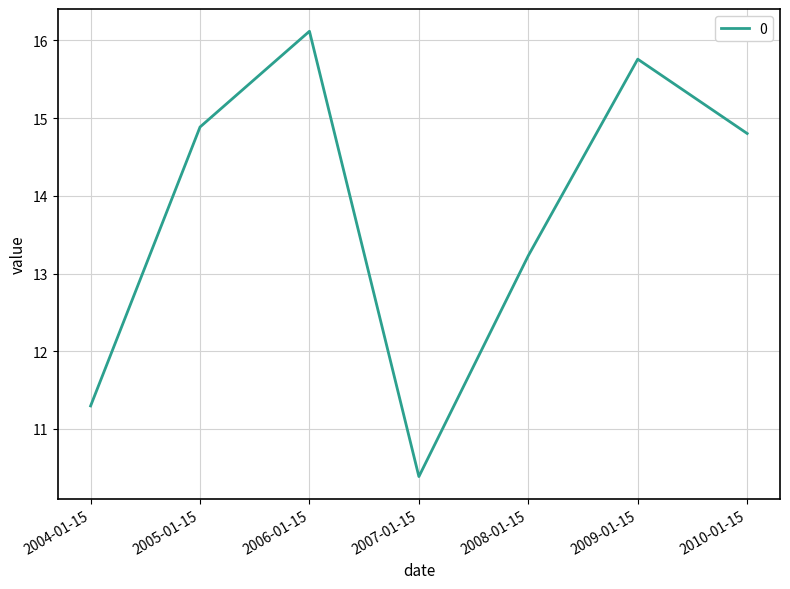

Reading left to right, extract all data points from this chart.

11.3	14.9	16.1	10.4	13.2	15.8	14.8